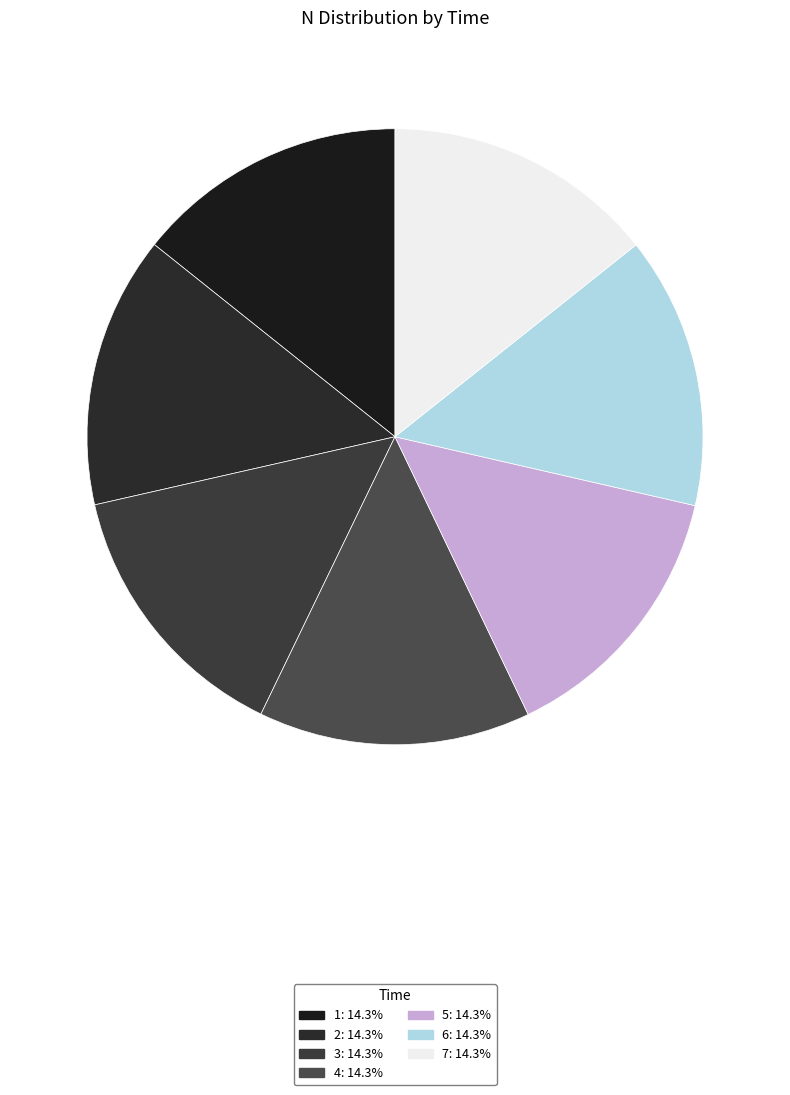

How many slices are in this pie chart?

7